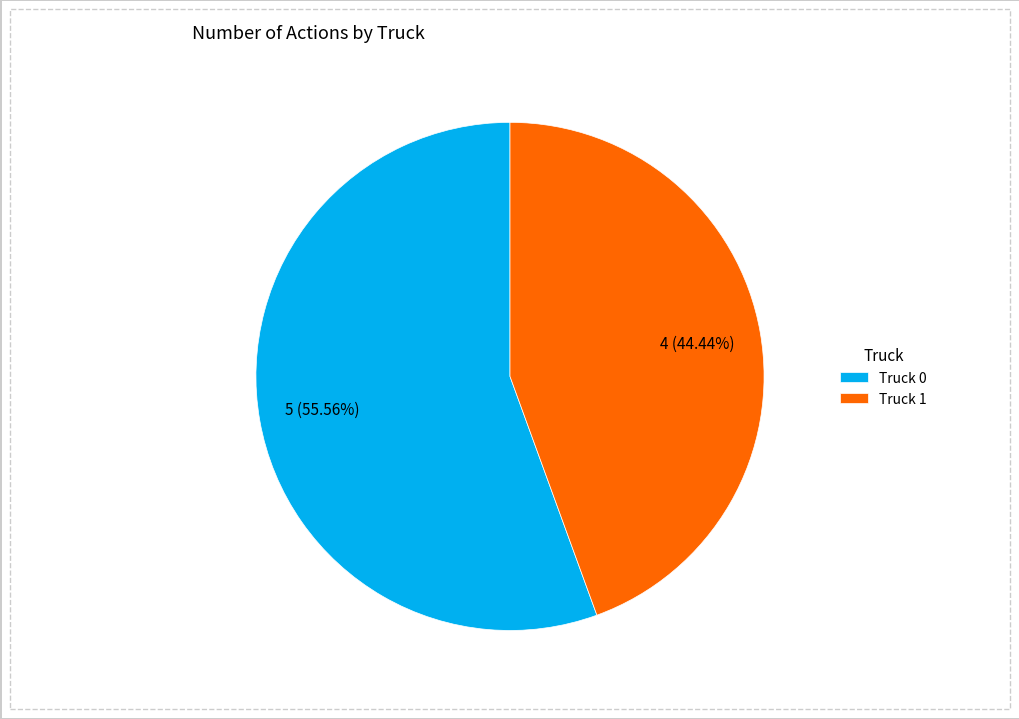

Is it true that Truck 1 is 44% of the pie?

True